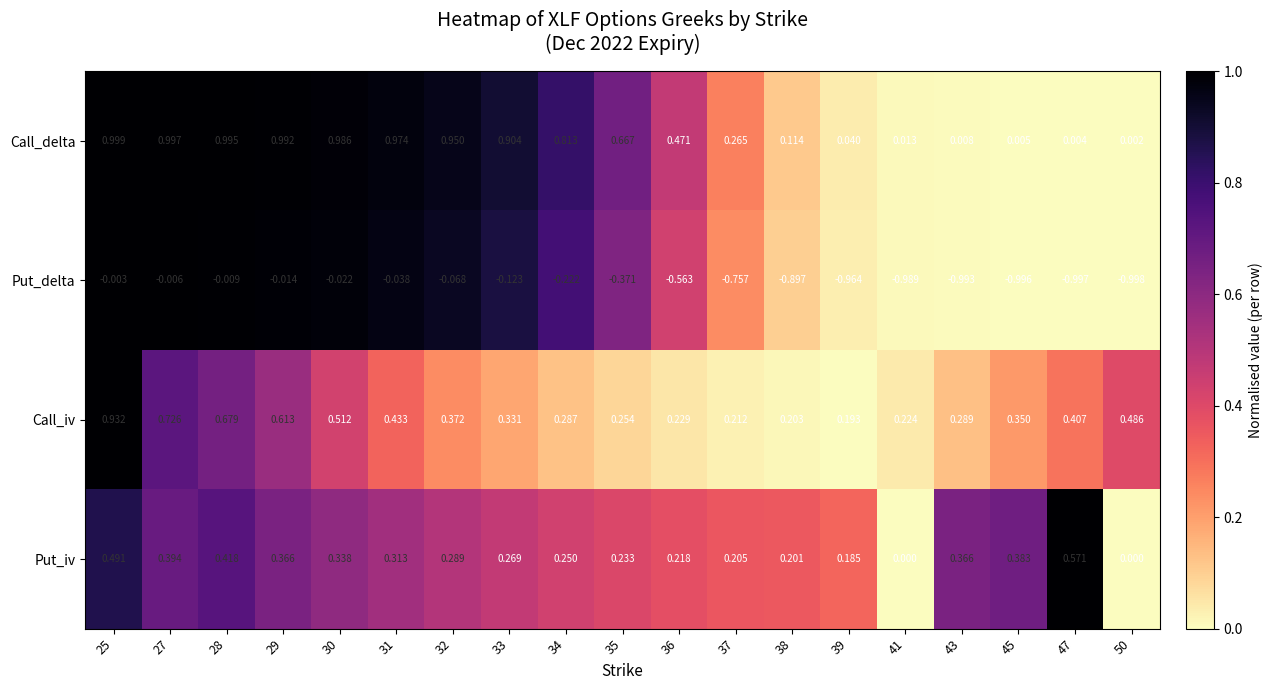

Which series changed the most between 33 and 47?

Call_delta